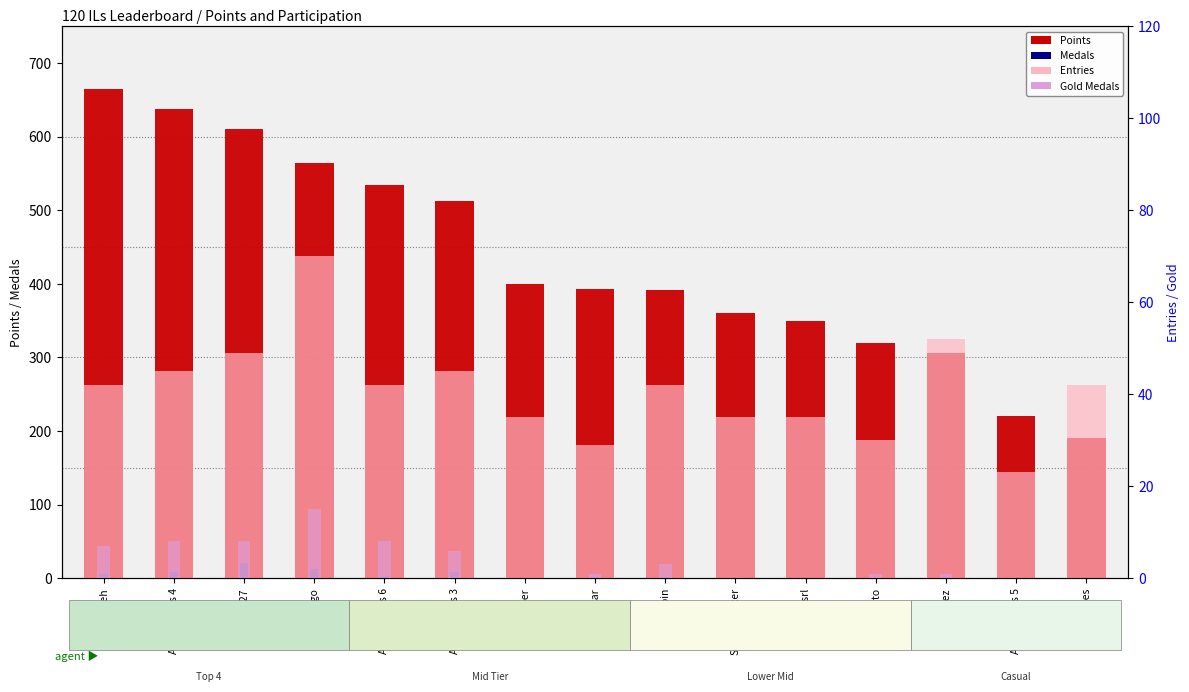

What is the sum of all Entries values?

616